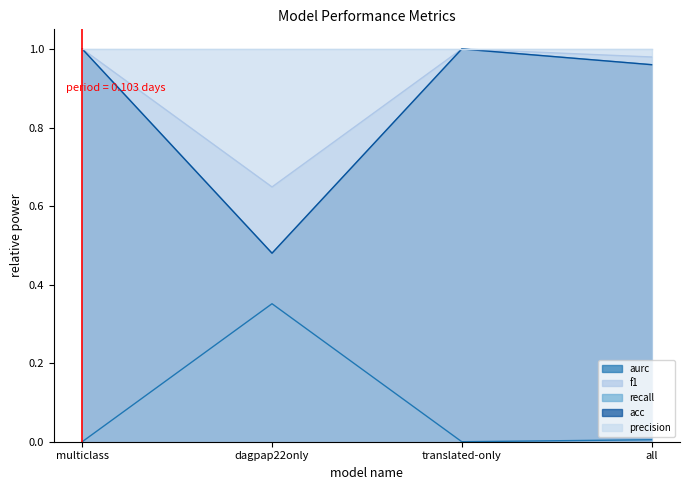

Does the chart have visible grid lines?

No